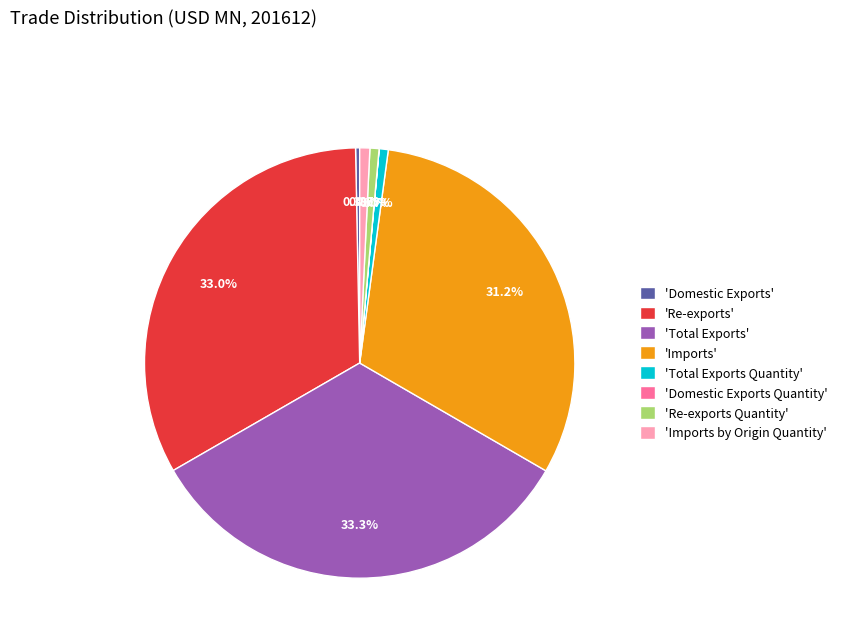

Does any single category account for the majority?

No